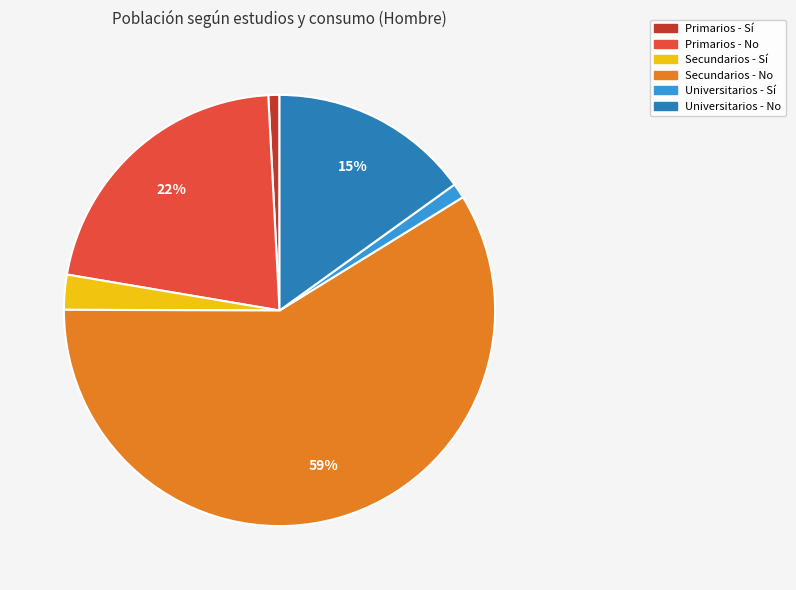

To the nearest percent, what portion does Secundarios - Sí represent?

3%